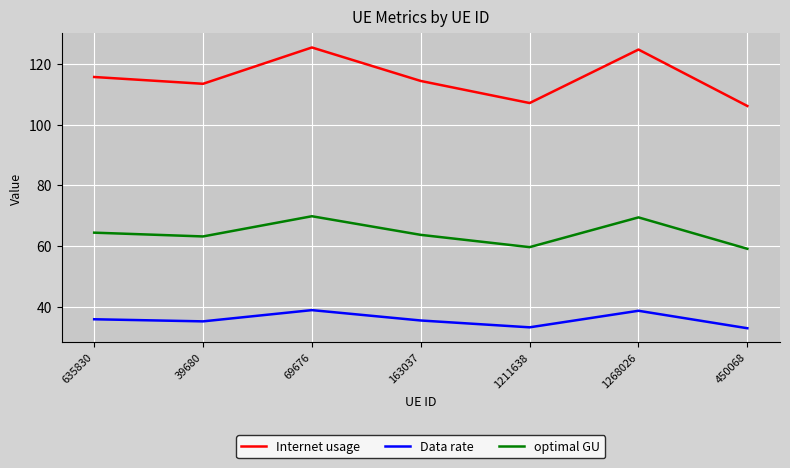

What is the difference between the highest and lowest values at 450068?

73.3